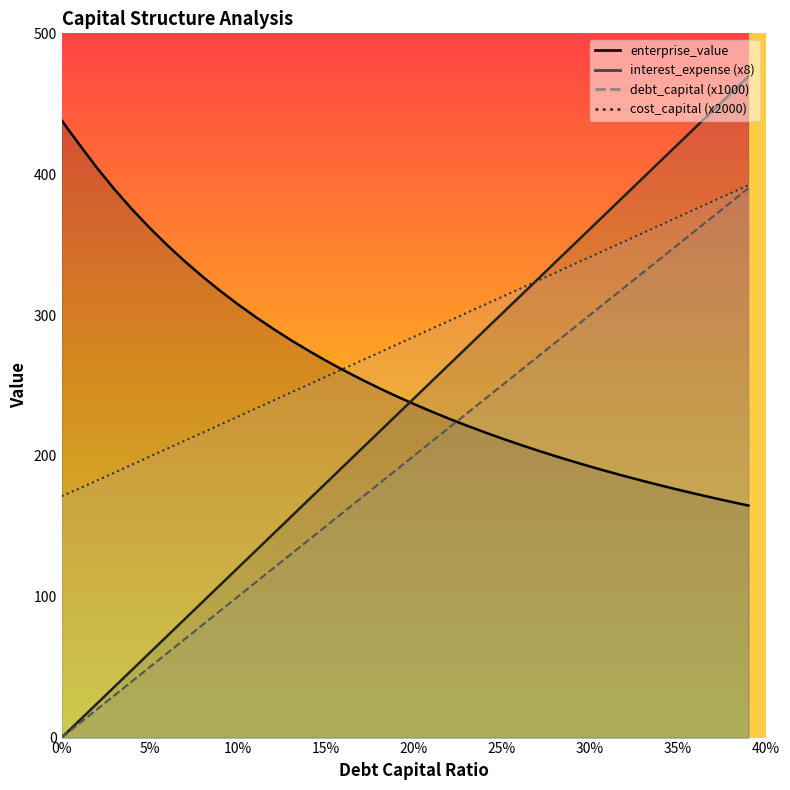

At 0.31, list the series in order from largest to smallest.

interest_expense, cost_capital, debt_capital, enterprise_value